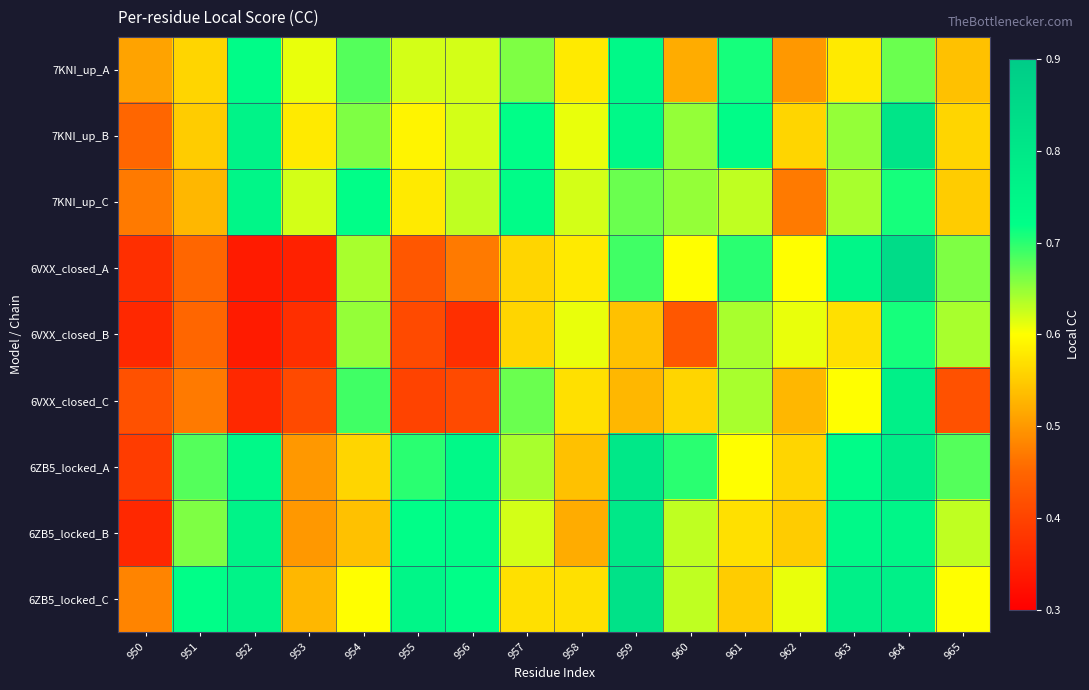

At 952, list the series in order from largest to smallest.

7KNI_up_B, 6ZB5_locked_B, 6ZB5_locked_C, 7KNI_up_C, 6ZB5_locked_A, 7KNI_up_A, 6VXX_closed_C, 6VXX_closed_A, 6VXX_closed_B